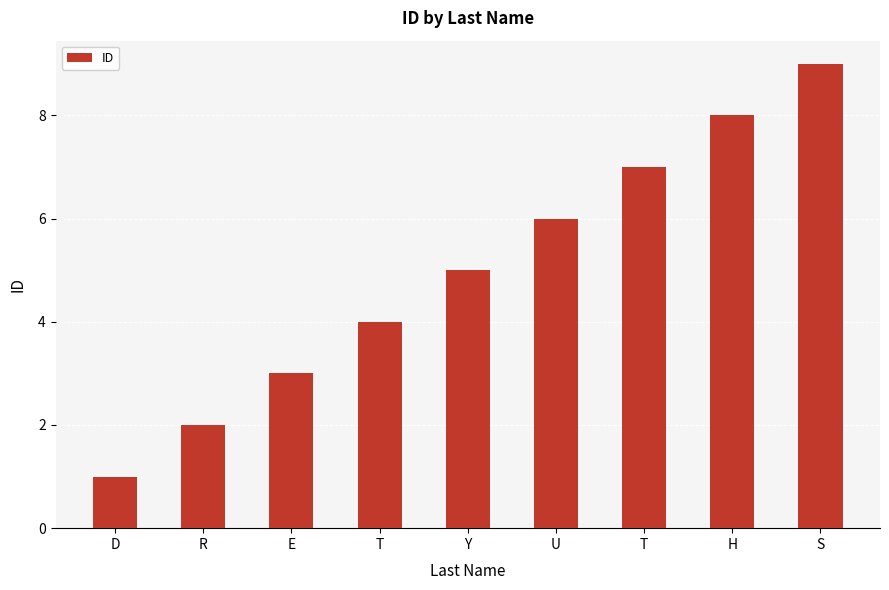

What is the average value?

5